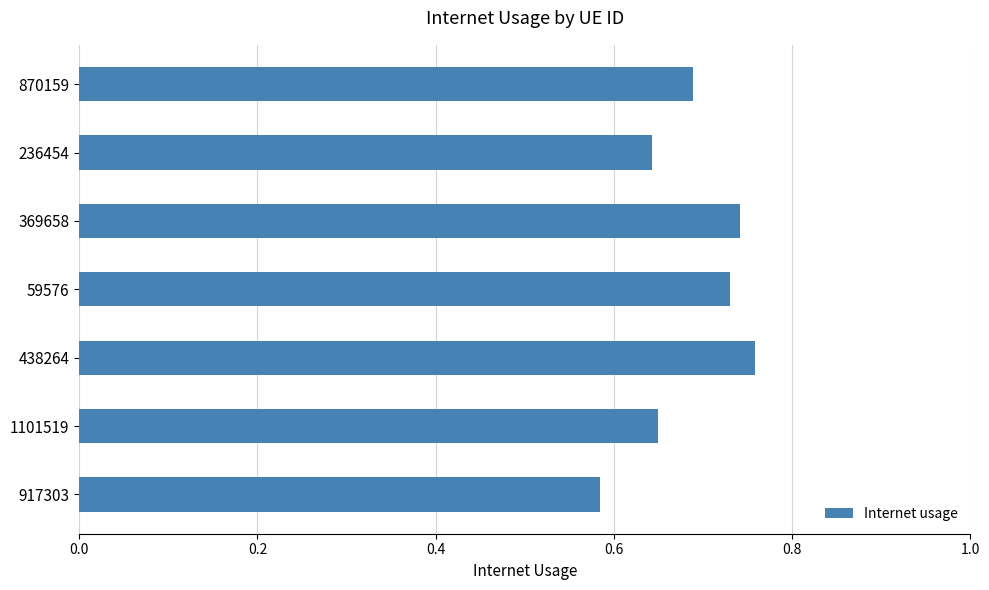

Which has a higher value, 917303 or 438264?

438264